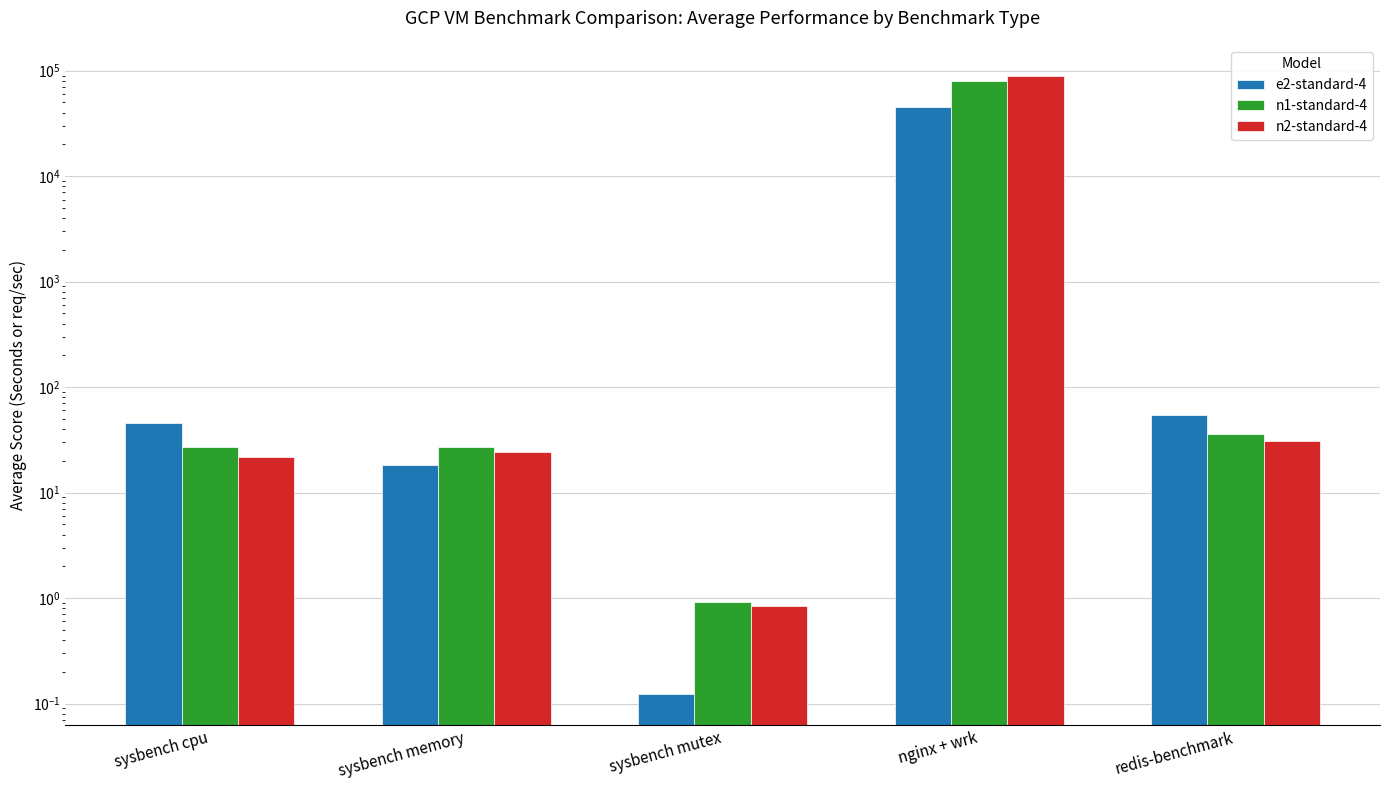

Which series has the largest total across all categories?

n2-standard-4